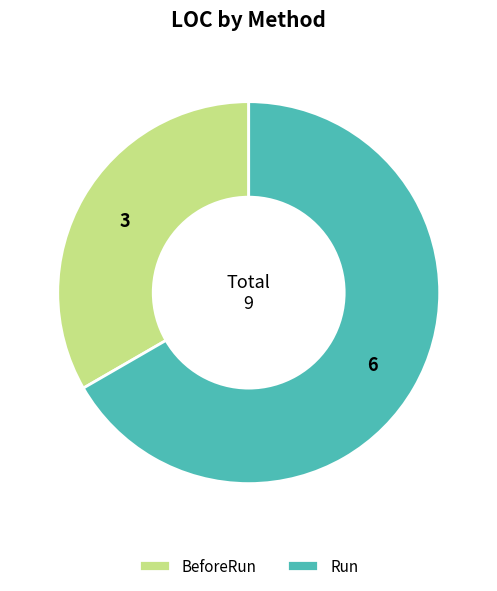

What is the largest slice in the pie chart?

Run